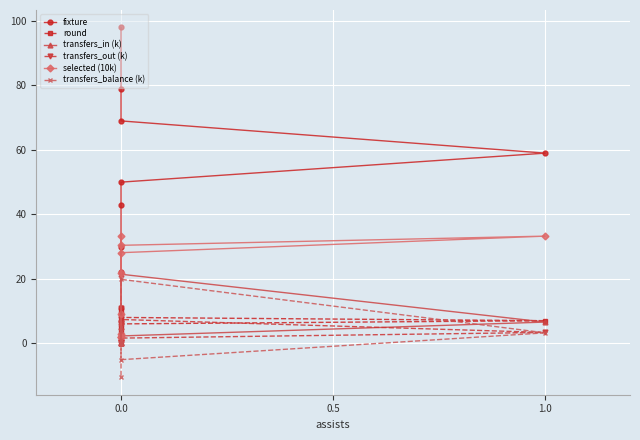

True or false: selected (10k) and transfers_out (k) intersect in this chart.

False